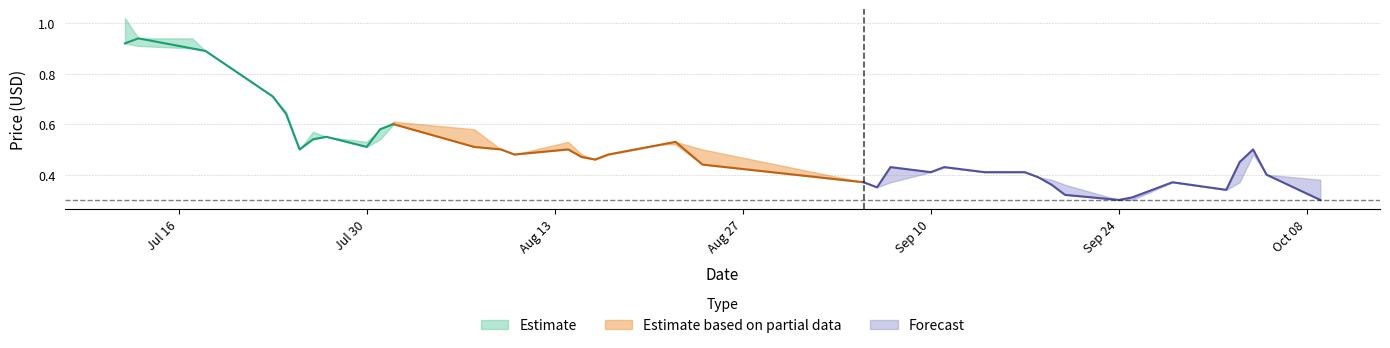

Reading right to left, list all the values displayed in this chart.

Close: 39=0.3	38=0.4	37=0.5	36=0.5	35=0.3	34=0.4	33=0.3	32=0.3	31=0.3	30=0.4	29=0.4	28=0.4	27=0.4	26=0.4	25=0.4	24=0.4	23=0.3	22=0.4	21=0.4	20=0.5	19=0.5	18=0.5	17=0.5	16=0.5	15=0.5	14=0.5	13=0.5	12=0.5	11=0.6	10=0.6	9=0.5	8=0.6	7=0.5	6=0.5	5=0.6	4=0.7	3=0.9	2=0.9	1=0.9	0=0.9
High: 39=0.4	38=0.4	37=0.5	36=0.5	35=0.3	34=0.4	33=0.3	32=0.3	31=0.4	30=0.4	29=0.4	28=0.4	27=0.4	26=0.4	25=0.4	24=0.4	23=0.3	22=0.4	21=0.5	20=0.5	19=0.5	18=0.5	17=0.5	16=0.5	15=0.5	14=0.5	13=0.5	12=0.6	11=0.6	10=0.6	9=0.5	8=0.6	7=0.6	6=0.5	5=0.7	4=0.7	3=0.9	2=0.9	1=0.9	0=1.0
Low: 39=0.3	38=0.4	37=0.5	36=0.4	35=0.3	34=0.4	33=0.3	32=0.3	31=0.3	30=0.4	29=0.4	28=0.4	27=0.4	26=0.4	25=0.4	24=0.4	23=0.3	22=0.4	21=0.4	20=0.5	19=0.5	18=0.5	17=0.5	16=0.5	15=0.5	14=0.5	13=0.5	12=0.5	11=0.6	10=0.5	9=0.5	8=0.6	7=0.5	6=0.5	5=0.6	4=0.7	3=0.9	2=0.9	1=0.9	0=0.9